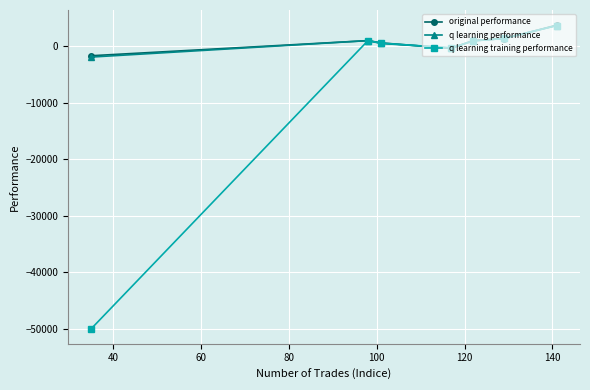

Which series has the largest range (max minus min)?

q learning training performance